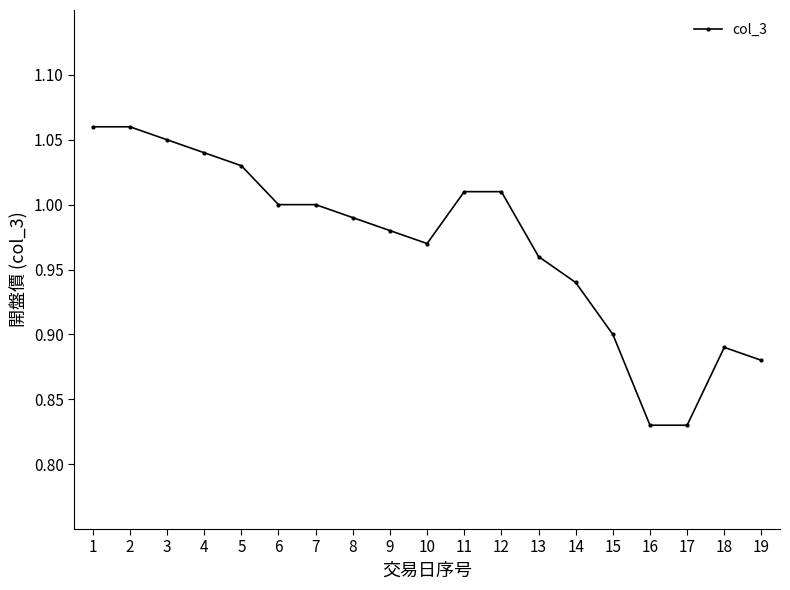

Which has a higher value, 14 or 4?

4